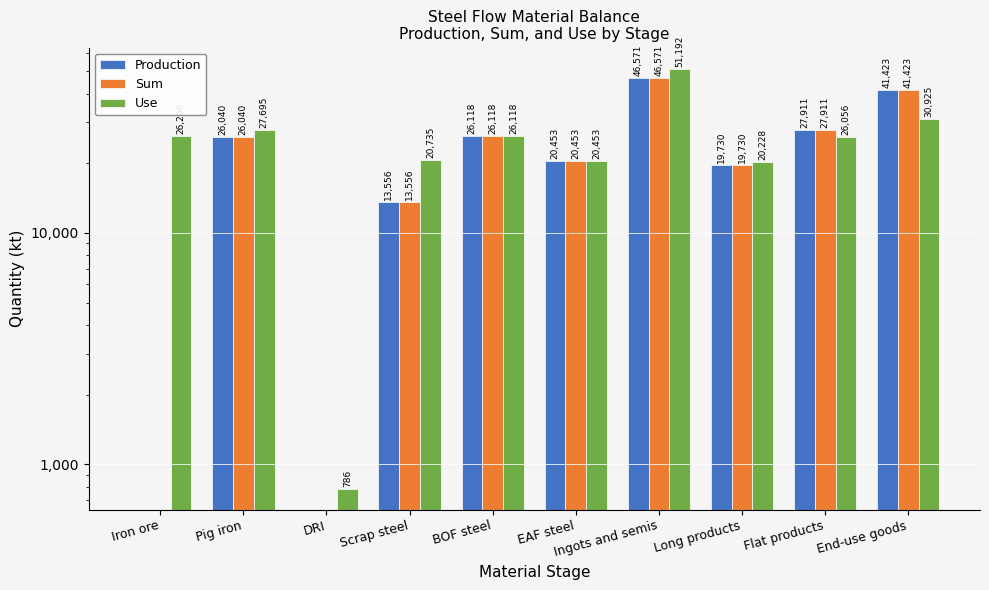

What is the total value across all series at Long products?

59688.9